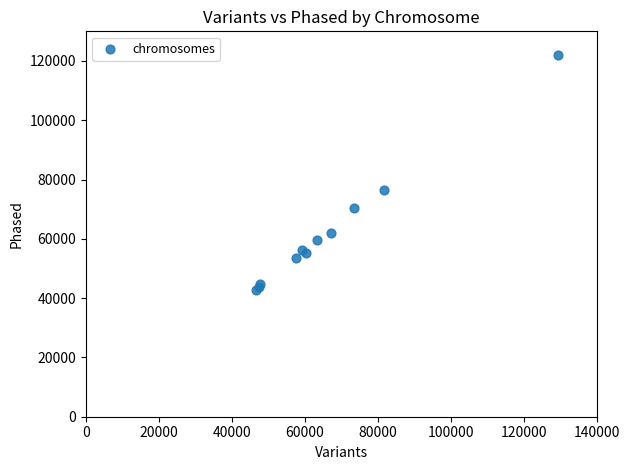

What Y value in the scatter plot is closest to 82380?

76446